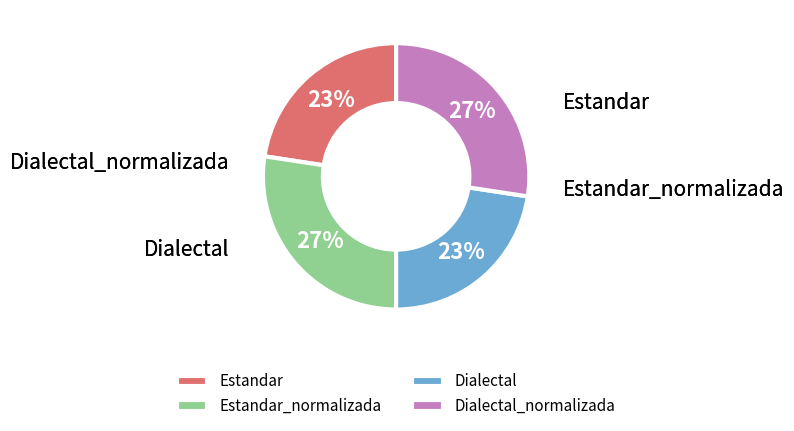

Is the sum of Estandar and Dialectal_normalizada greater than half?

Yes